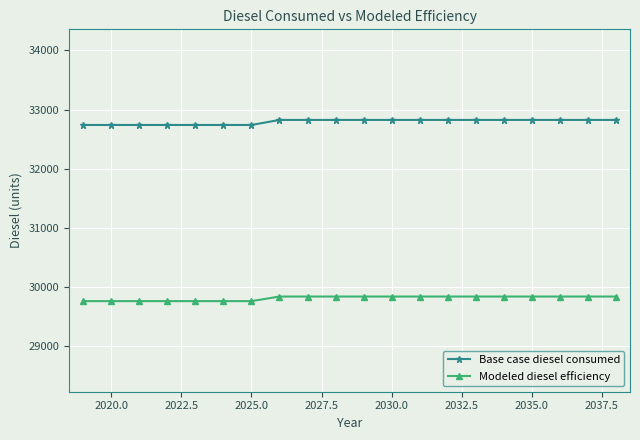

Reading left to right, extract all data points from this chart.

Base case diesel consumed: 32739.2	32739.2	32739.2	32739.2	32739.2	32739.2	32739.2	32824.4	32824.4	32824.4	32824.4	32824.4	32824.4	32824.4	32824.4	32824.4	32824.4	32824.4	32824.4	32824.4
Modeled diesel efficiency: 29762.9	29762.9	29762.9	29762.9	29762.9	29762.9	29762.9	29840.4	29840.4	29840.4	29840.4	29840.4	29840.4	29840.4	29840.4	29840.4	29840.4	29840.4	29840.4	29840.4